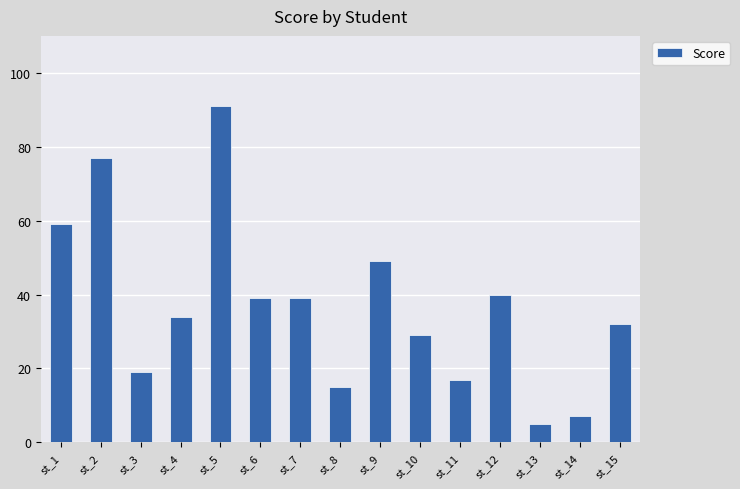

Which category has the lowest value across all series?

st_13